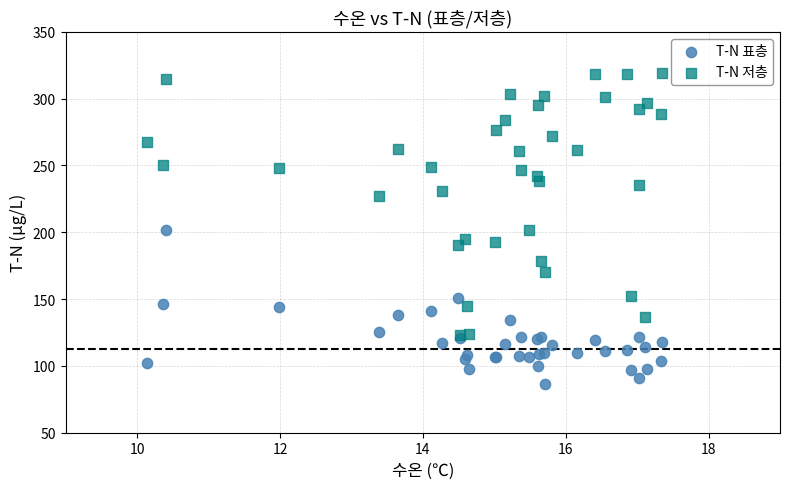

Which series reaches the maximum Y coordinate?

T-N 저층